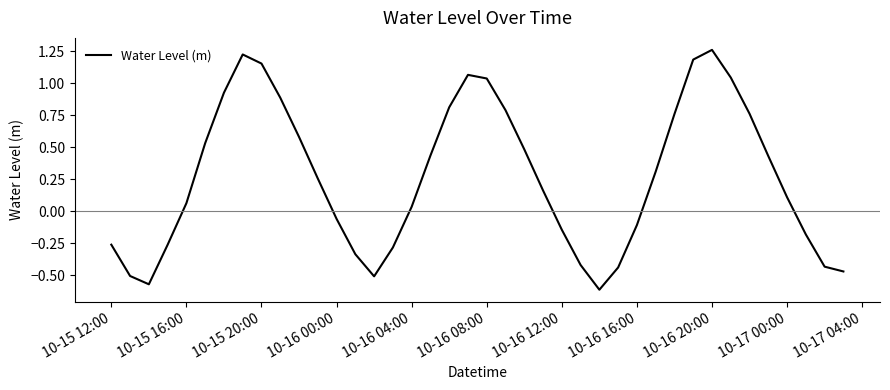

What is the difference between the maximum and minimum values?

1.9